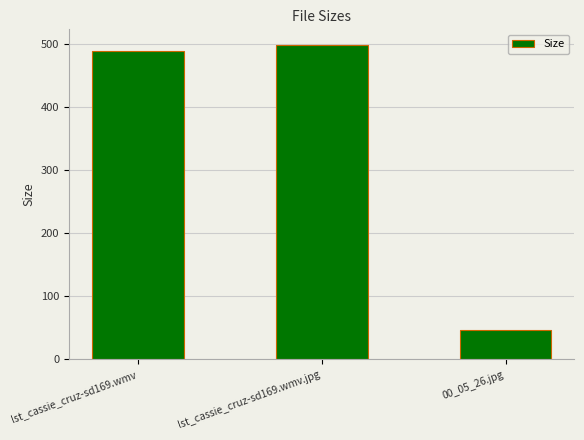

How many data points does each series have?

3